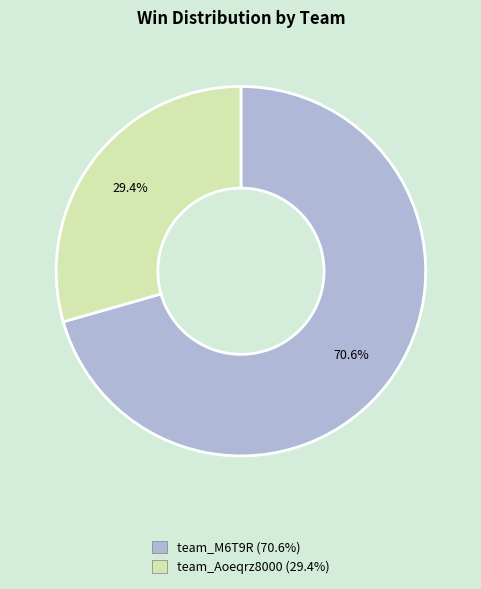

What percentage do team_Aoeqrz8000 and team_M6T9R together represent?

100.0%